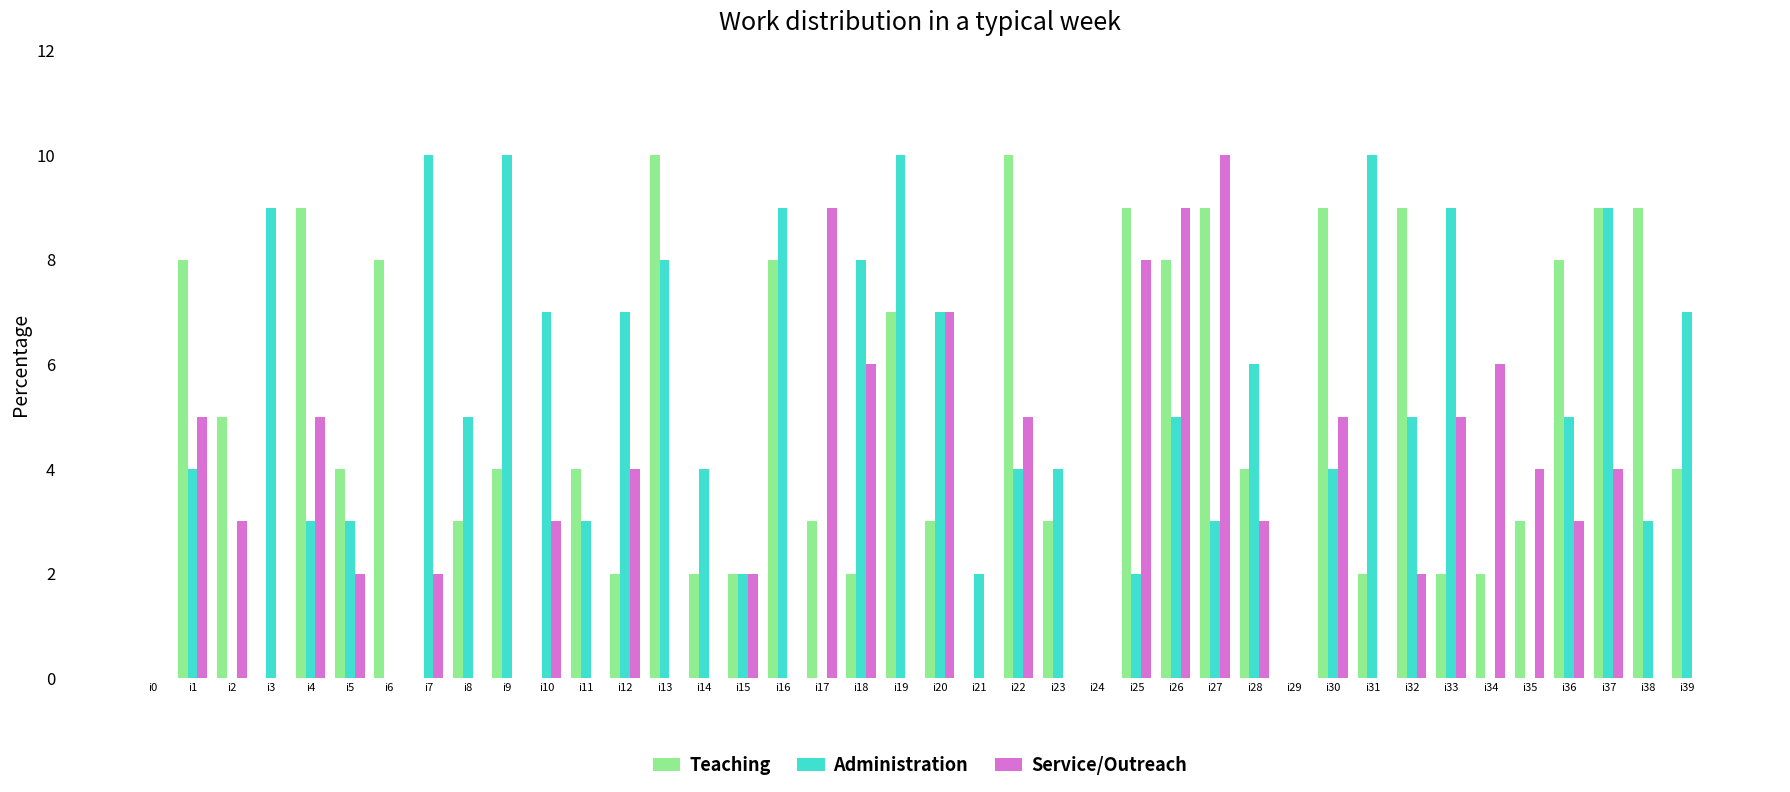

Which series changed the most between i14 and i36?

Teaching